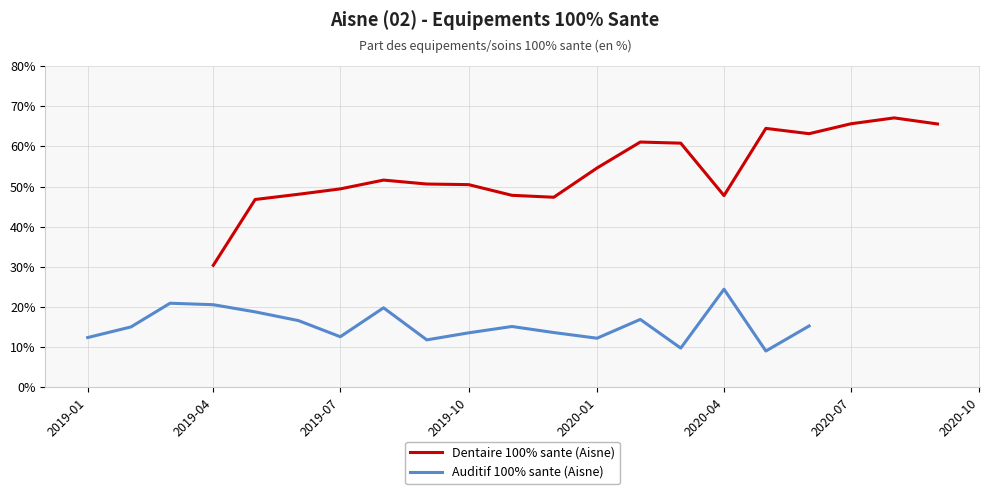

At how many categories does at least one series exceed 39?

17